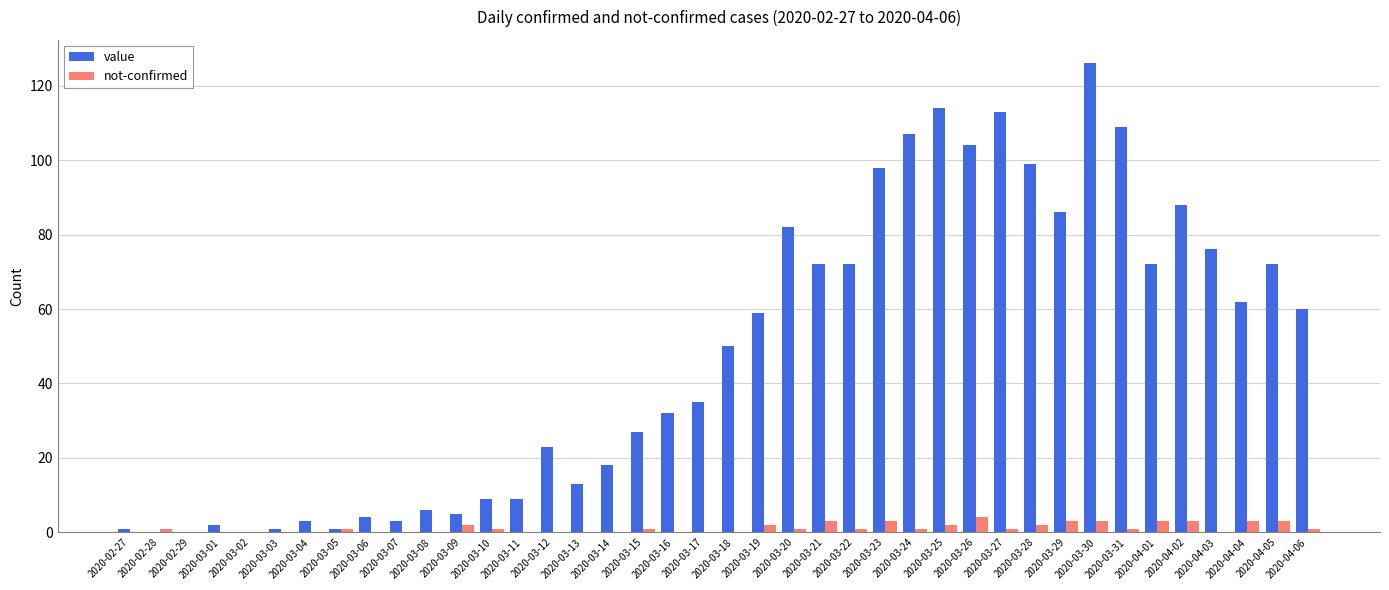

Count the number of data series in this chart.

2